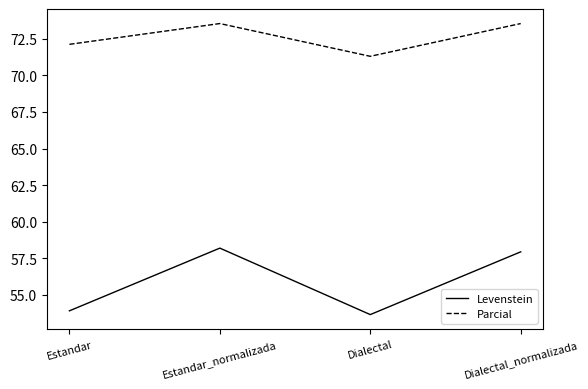

Does the chart have visible grid lines?

No